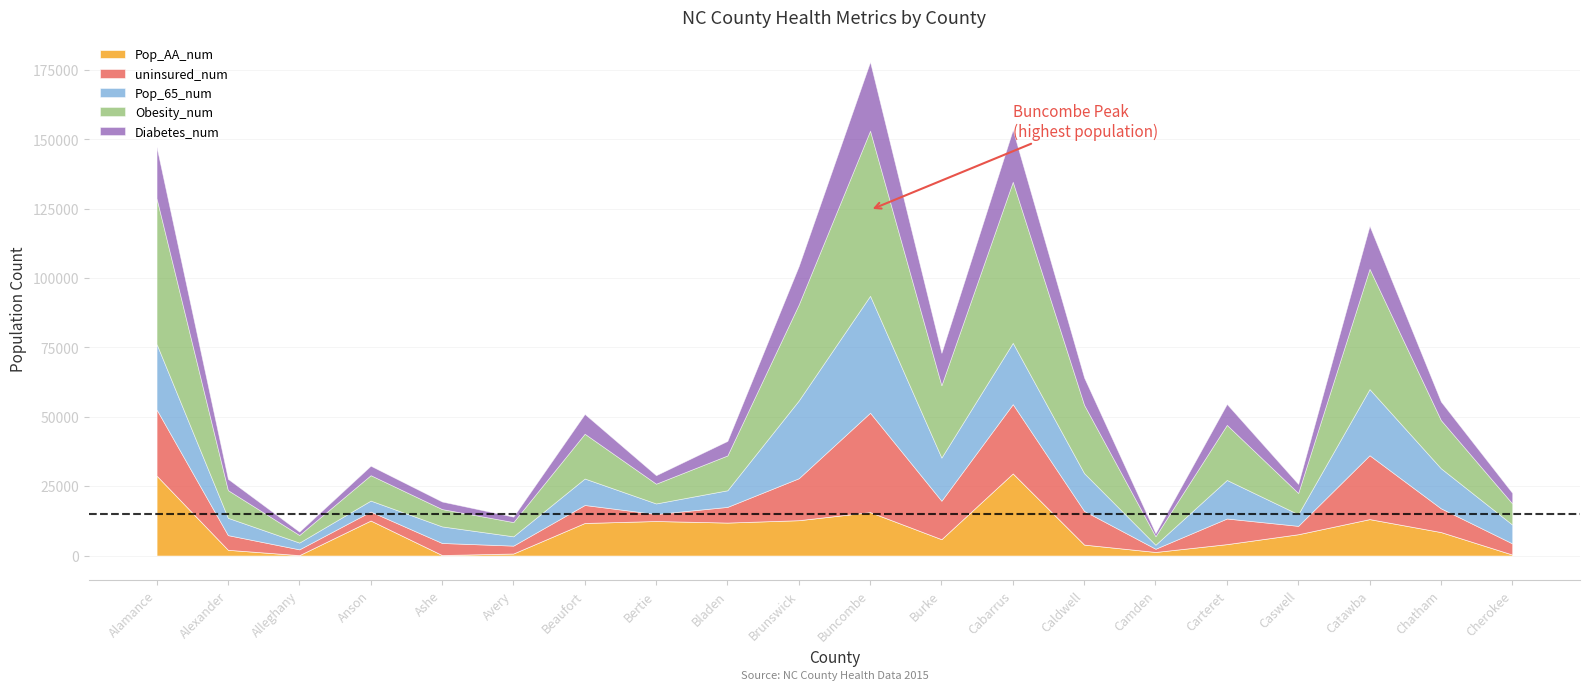

In Pop_AA_num, how many points are lower than both neighbors (excluding endpoints)?

5